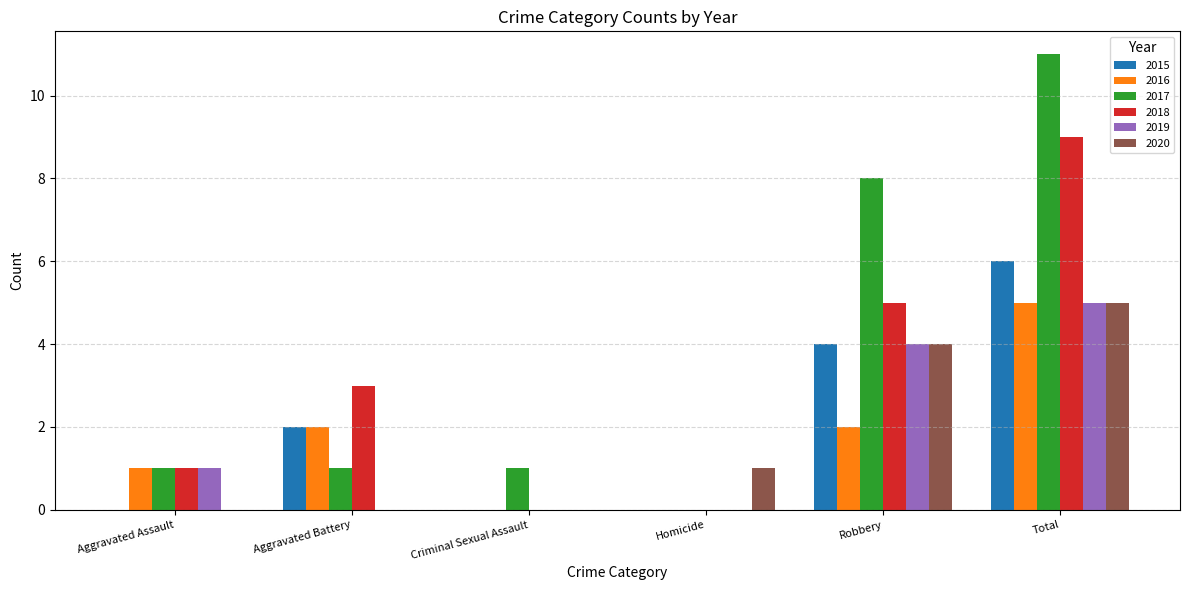

The value of 2019 at Criminal Sexual Assault is -3. True or false?

False